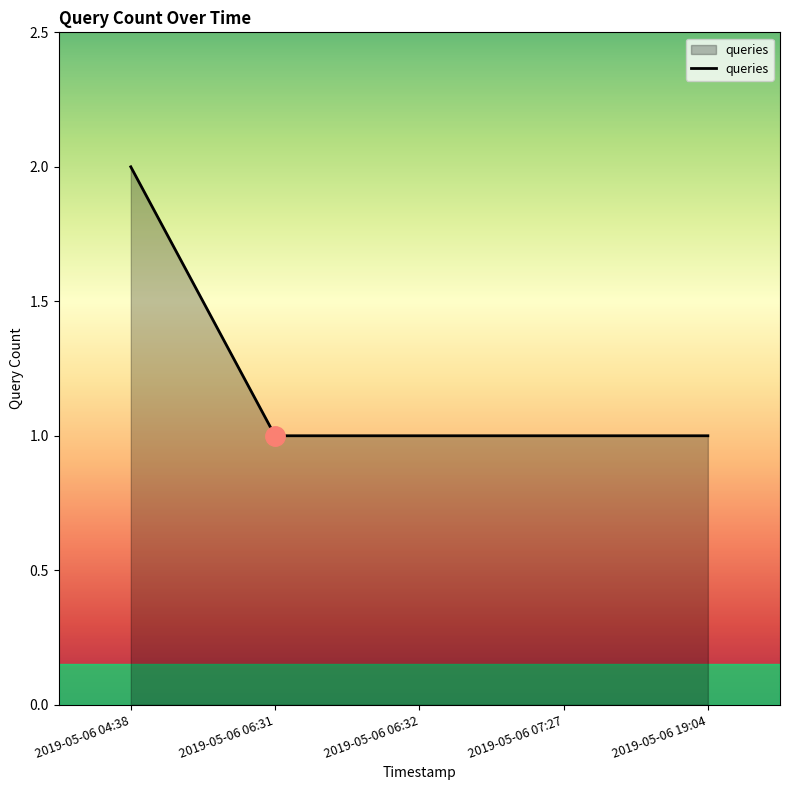

Count the number of categories in the chart.

5